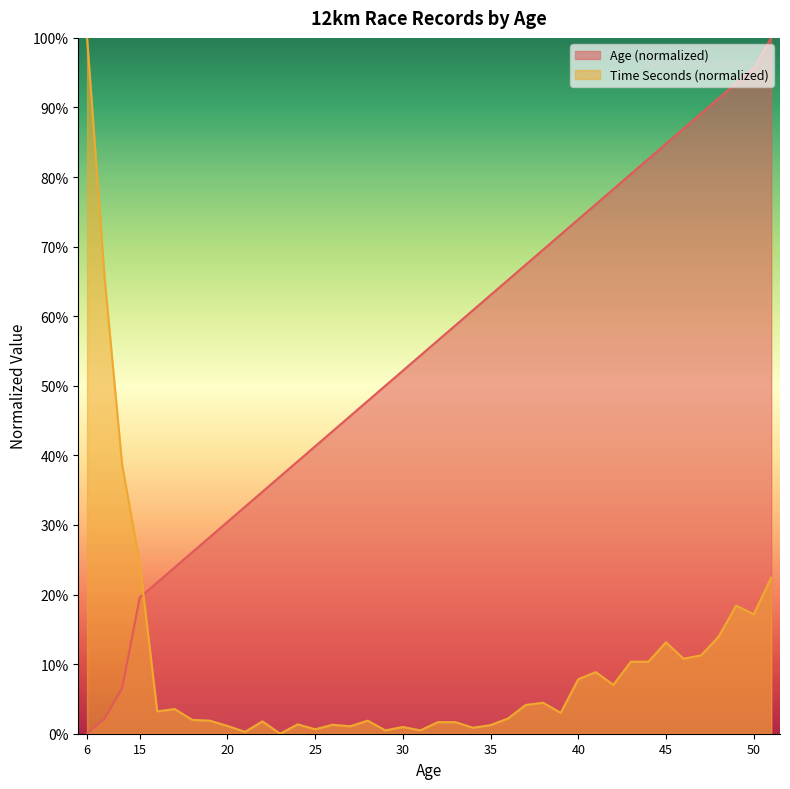

Reading left to right, list all the values displayed in this chart.

Age: 0.0	2.2	6.5	19.6	21.7	23.9	26.1	28.3	30.4	32.6	34.8	37.0	39.1	41.3	43.5	45.7	47.8	50.0	52.2	54.3	56.5	58.7	60.9	63.0	65.2	67.4	69.6	71.7	73.9	76.1	78.3	80.4	82.6	84.8	87.0	89.1	91.3	93.5	95.7	100.0
TIME_SEC: 100.0	65.6	38.6	24.6	3.2	3.5	2.0	1.9	1.1	0.3	1.8	0.0	1.3	0.6	1.3	1.1	1.9	0.5	1.0	0.5	1.7	1.7	0.9	1.2	2.2	4.1	4.5	3.0	7.8	8.9	7.0	10.4	10.4	13.1	10.8	11.3	13.9	18.4	17.2	22.4